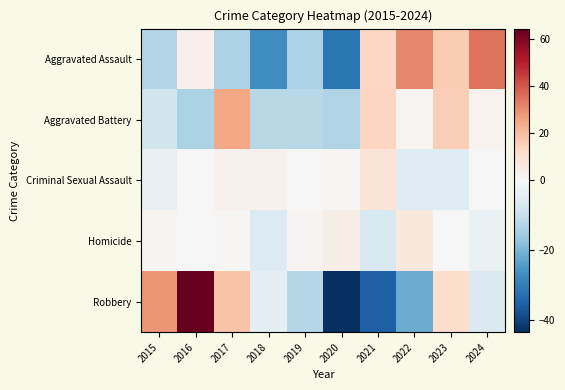

What is the greatest value displayed?

64.6